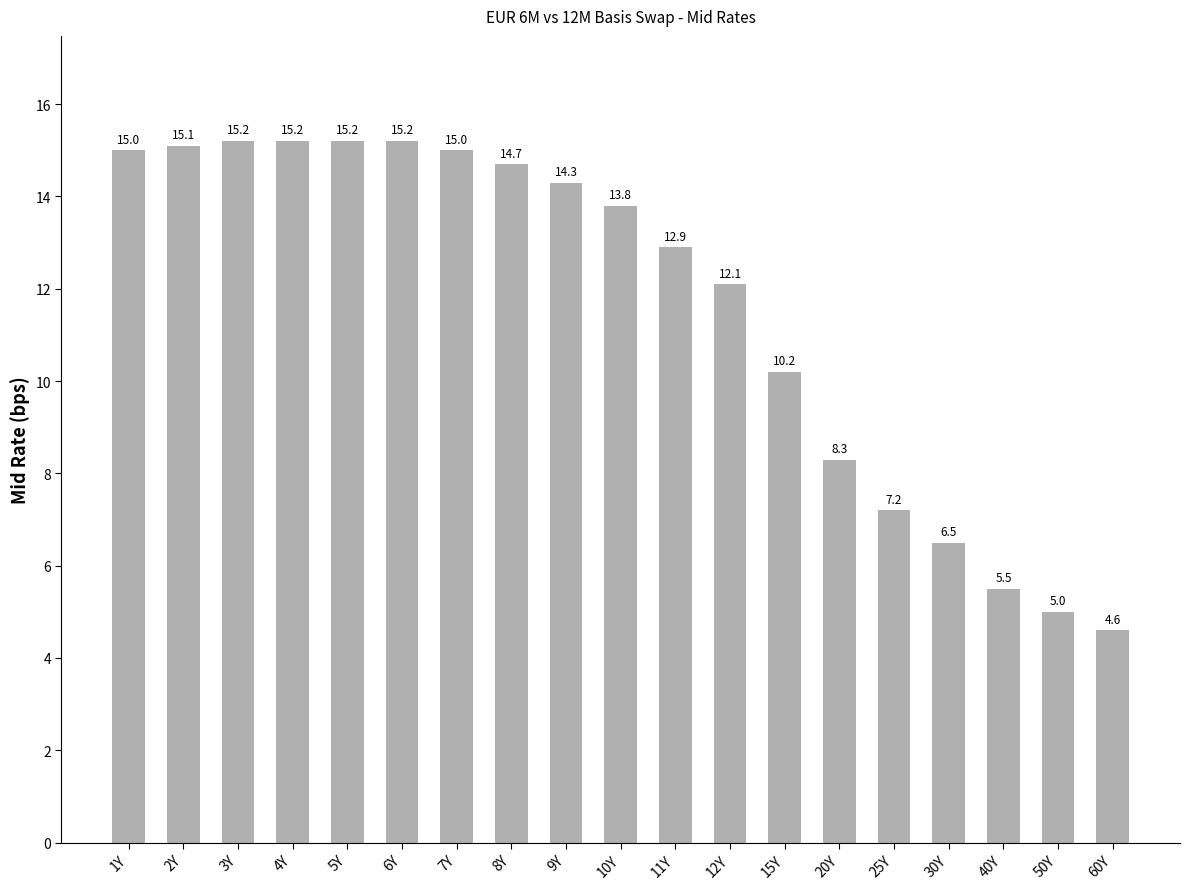

Are the bars grouped side by side (vs. stacked)?

No